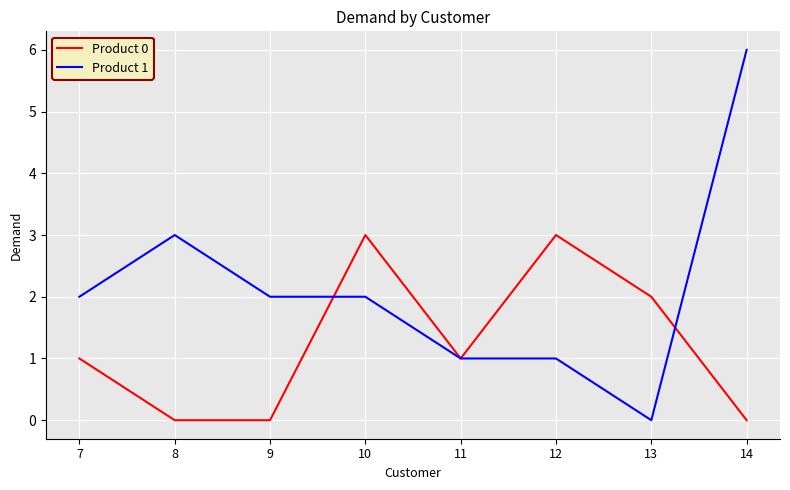

Does the chart display data point markers on the line(s)?

No